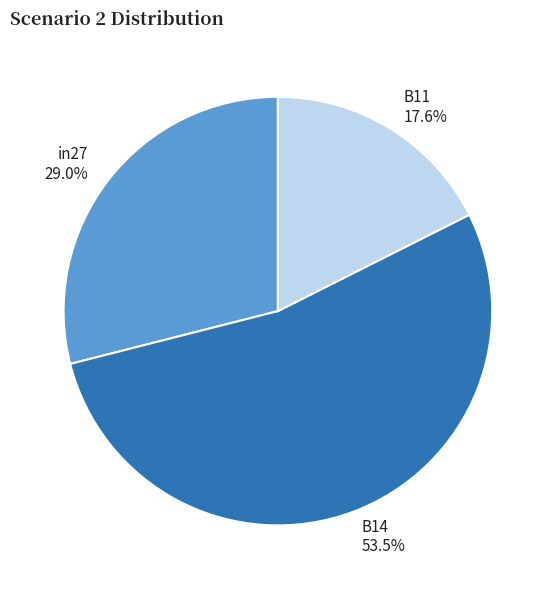

Do B14 and B11 together represent more than half of the pie?

Yes